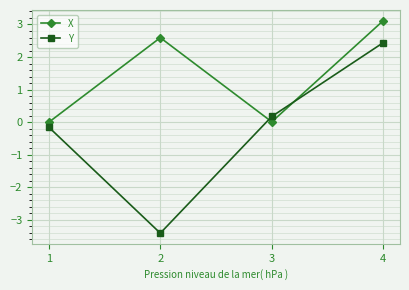

Rank the series at 2 from highest to lowest value.

X, Y